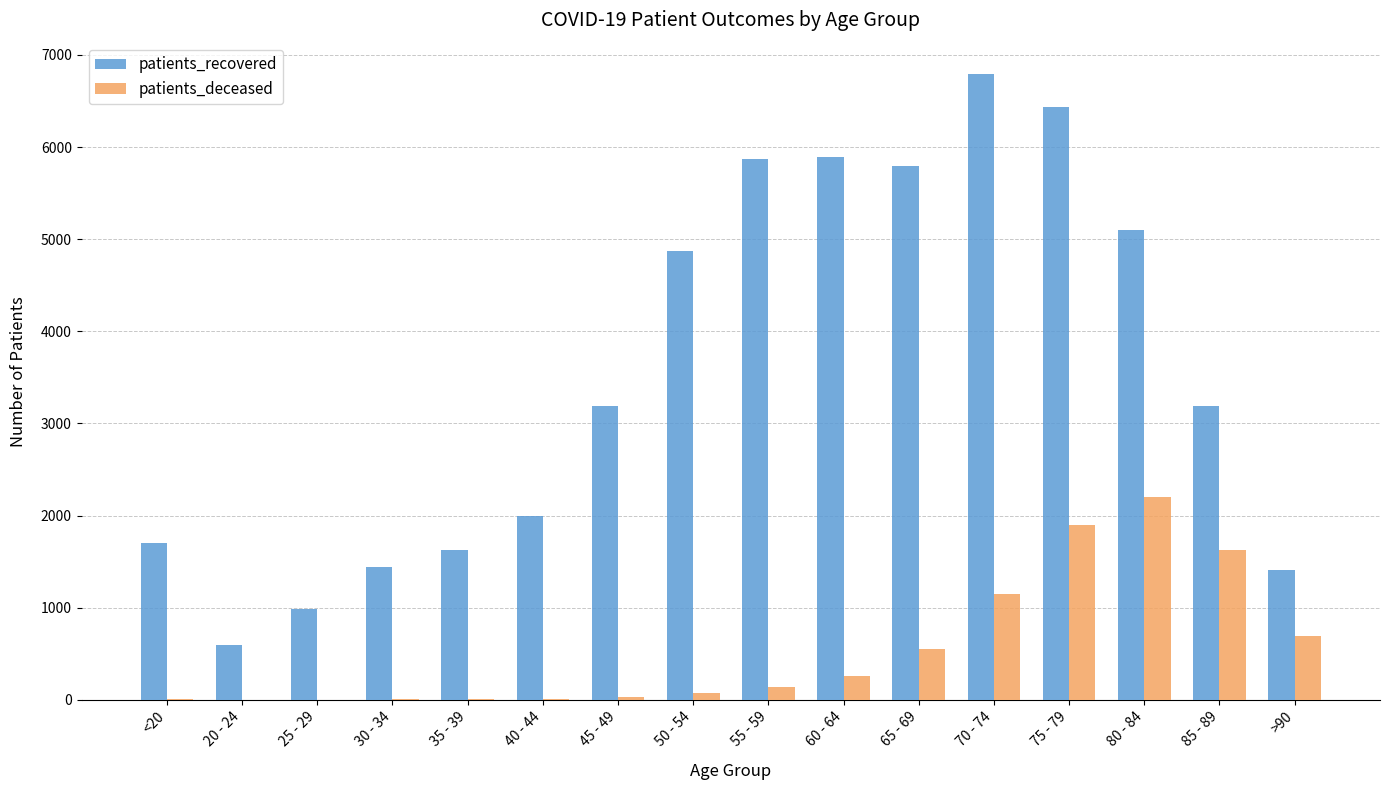

Is the value of patients_deceased at <20 greater than the value of patients_recovered at 20 - 24?

No